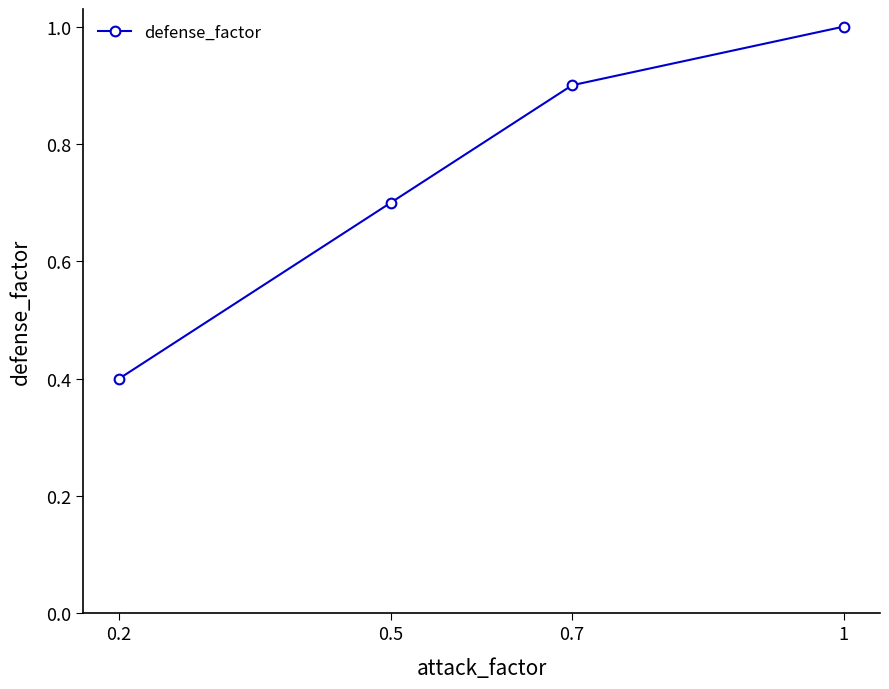

Which has a higher value, 0.5 or 0.2?

0.5